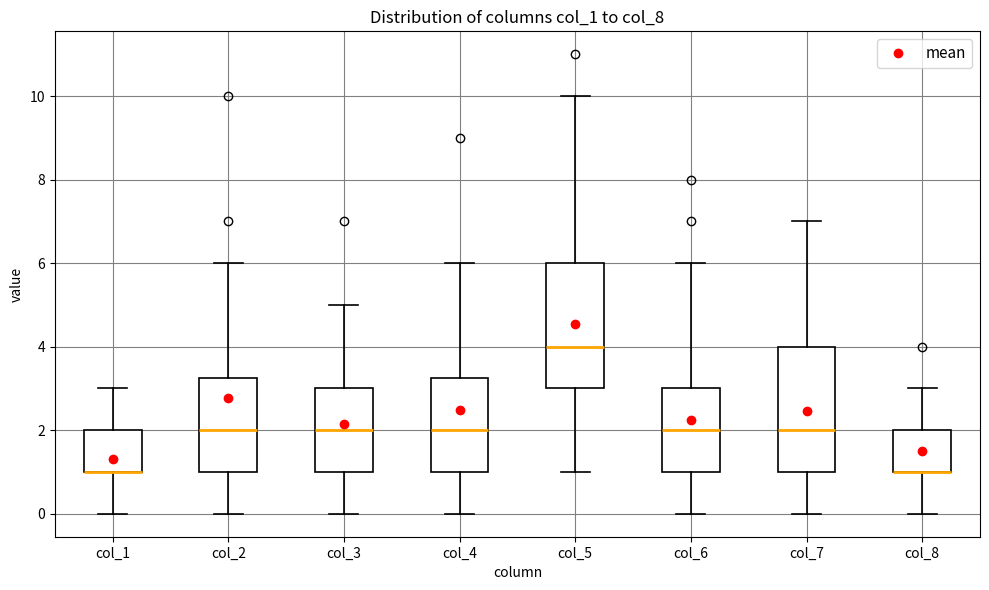

Where is the lower edge of the box for col_5 on the y-axis? The values are not printed on the chart, so give them approximately, as read against the axis.

3.0